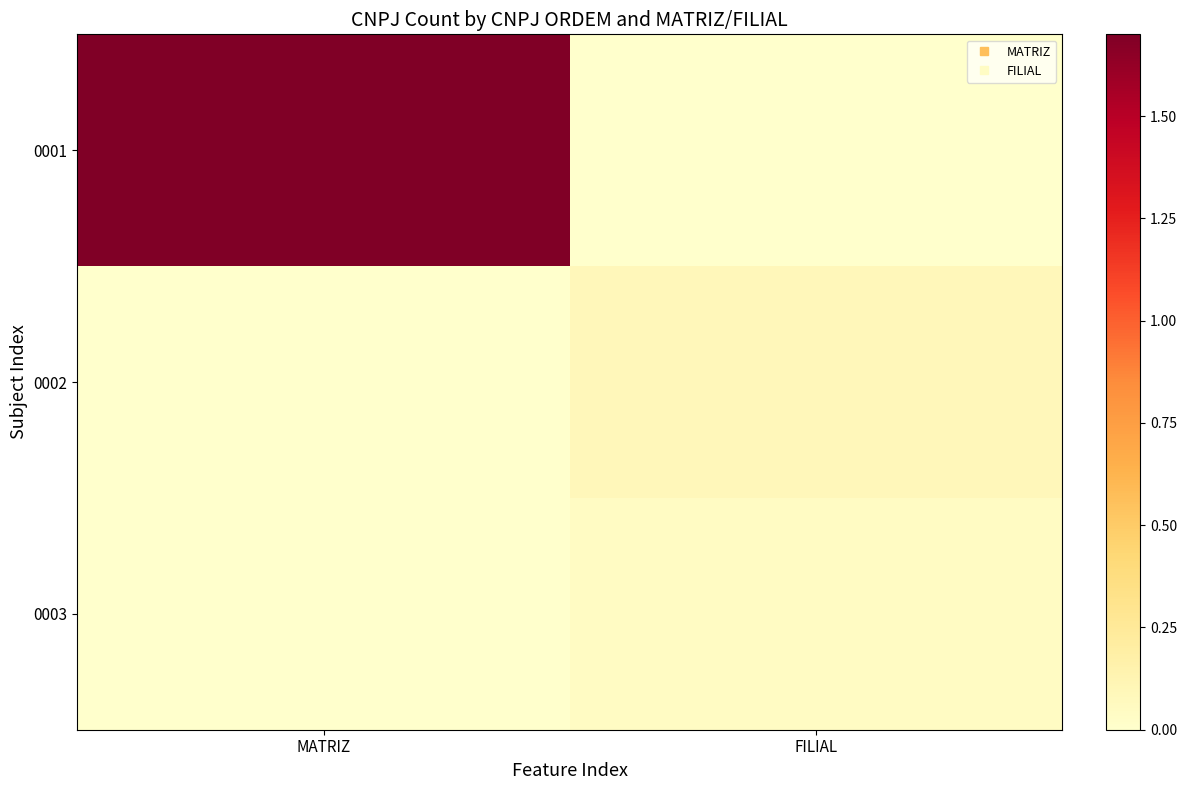

What is the difference between the highest and lowest values at MATRIZ?

1.7